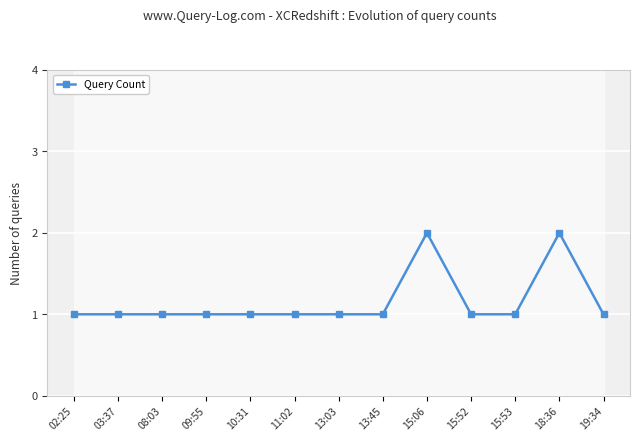

Rank the categories by value from lowest to highest.

02:25, 03:37, 08:03, 09:55, 10:31, 11:02, 13:03, 13:45, 15:52, 15:53, 19:34, 15:06, 18:36